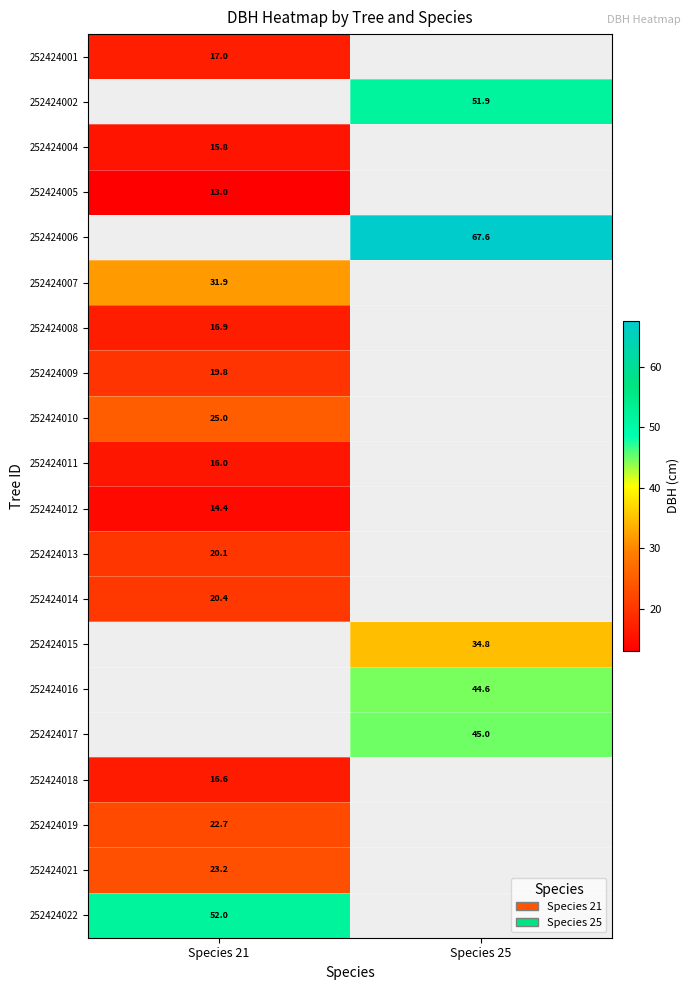

What is the spread (max minus min) of values at Species 21?

39.0